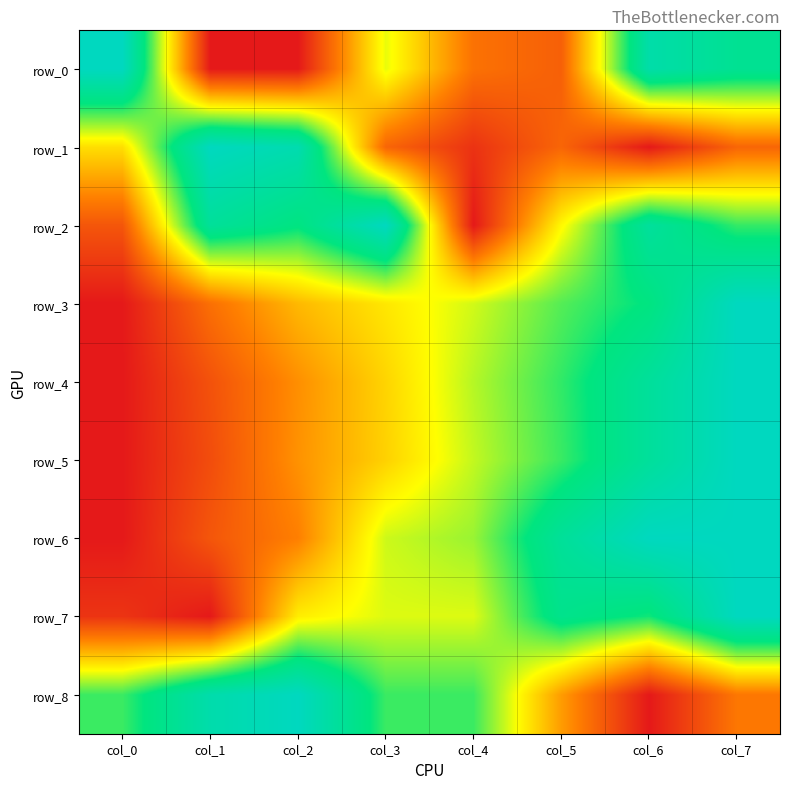

The value of row_2 at col_4 is 0.0. True or false?

True